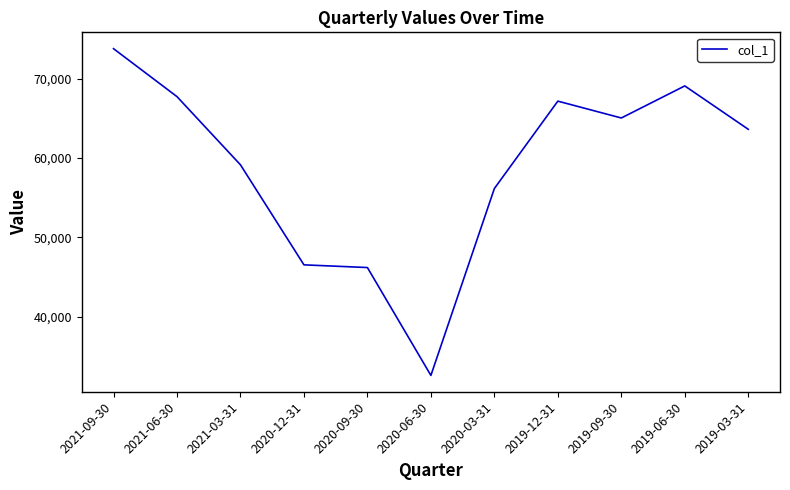

Where is the data nearest to the value 53195?

2020-03-31